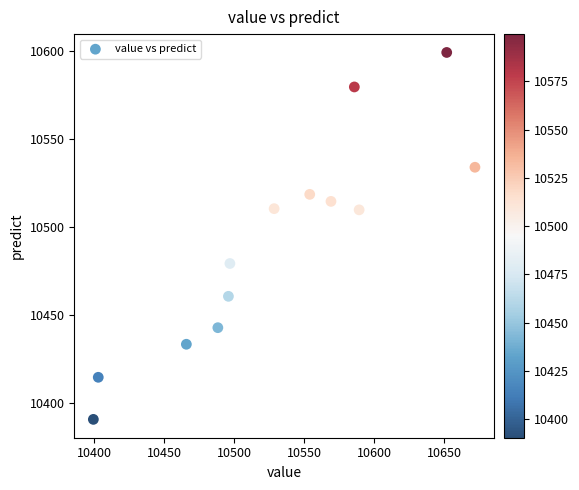

What is the range of X values (max minus min)?

272.6